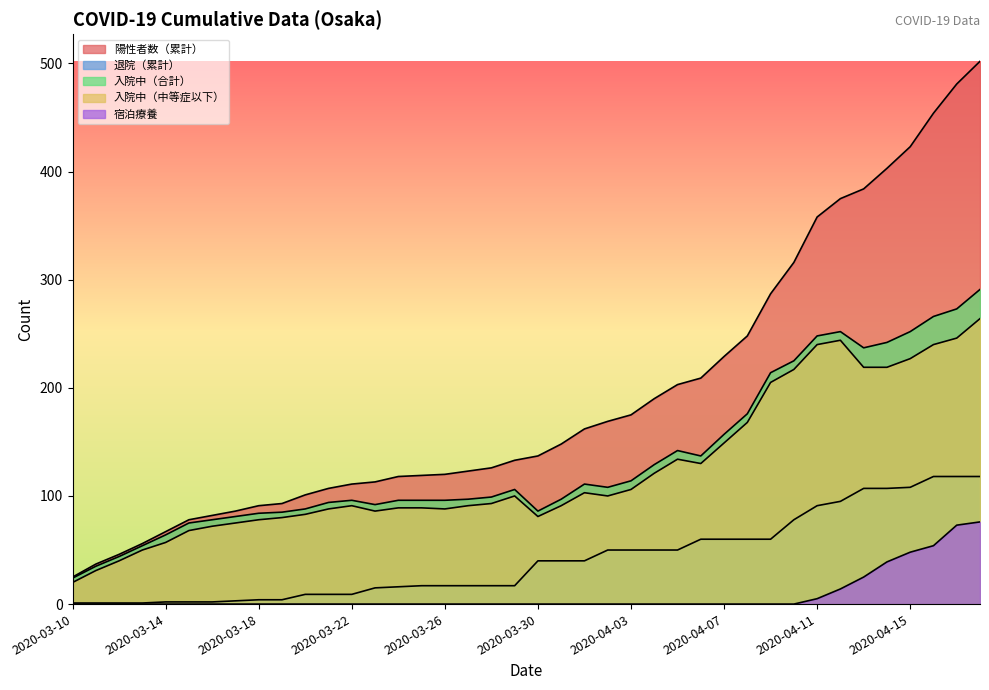

What is the spread (max minus min) of values at 2020-03-11?

37